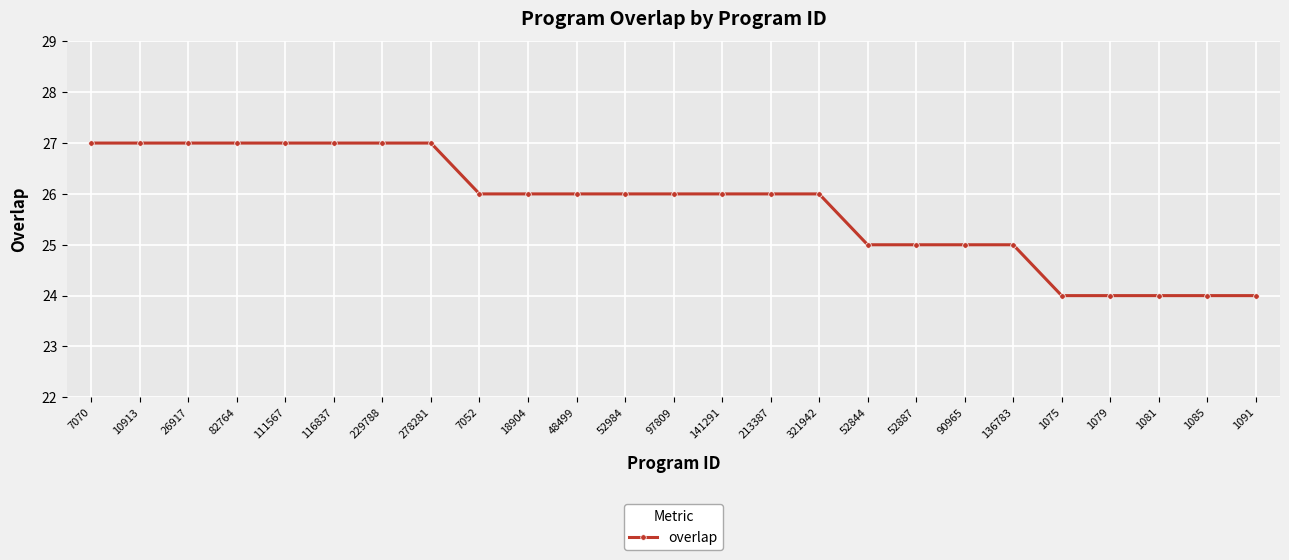

How many series are shown in this chart?

1